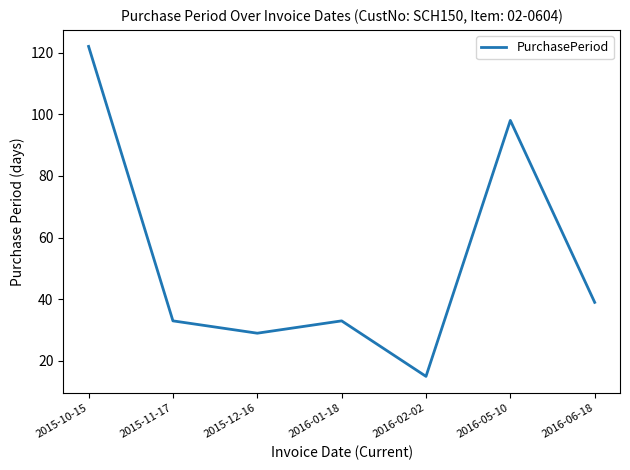

How many distinct data groups are displayed?

1